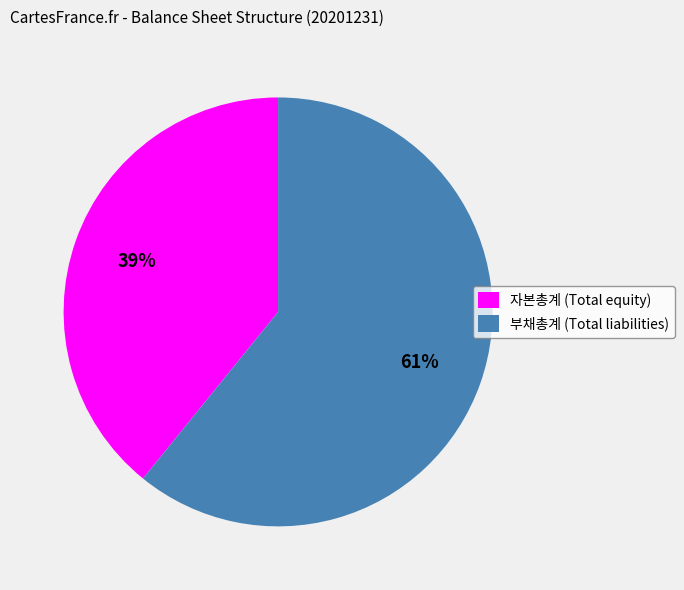

Combined, do 자본총계 (Total equity) and 부채총계 (Total liabilities) account for over 50%?

Yes